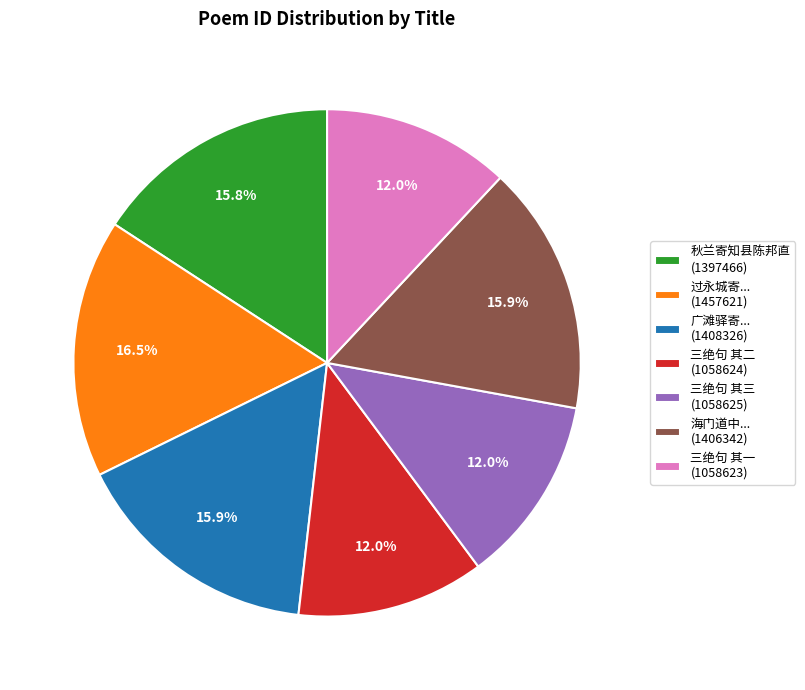

Combined, do 三绝句 其三 (1058625) and 三绝句 其一 (1058623) account for over 50%?

No